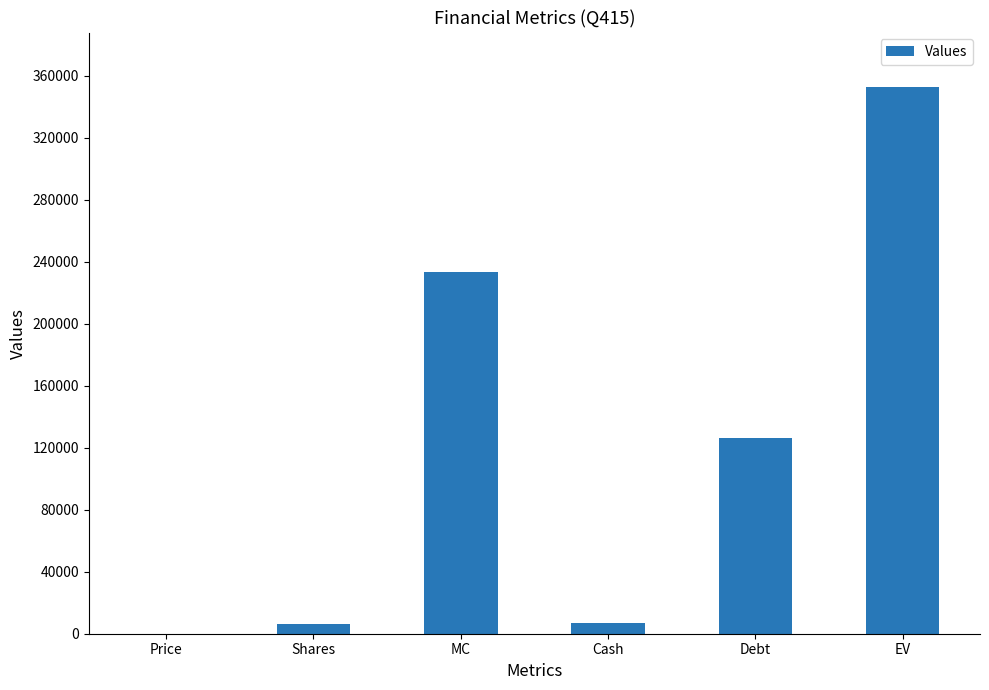

What is the sum of the values at Debt and EV?

478882.4